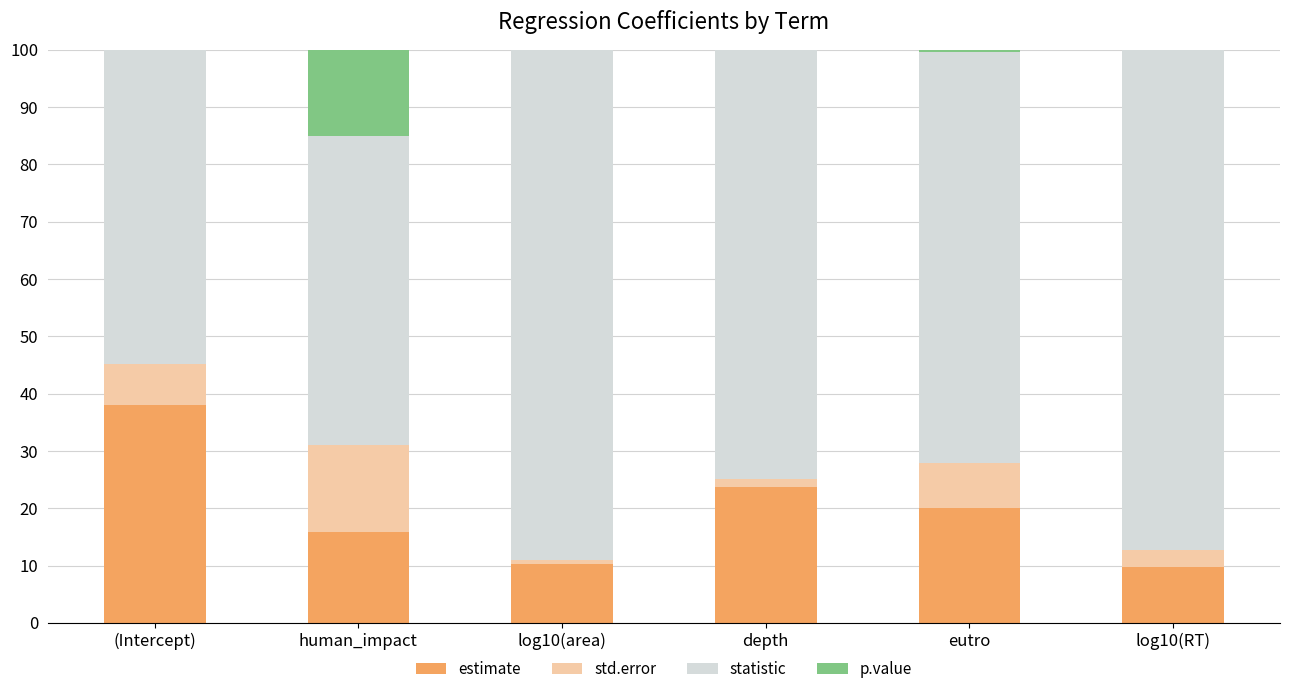

What is the maximum value for estimate?

38.0